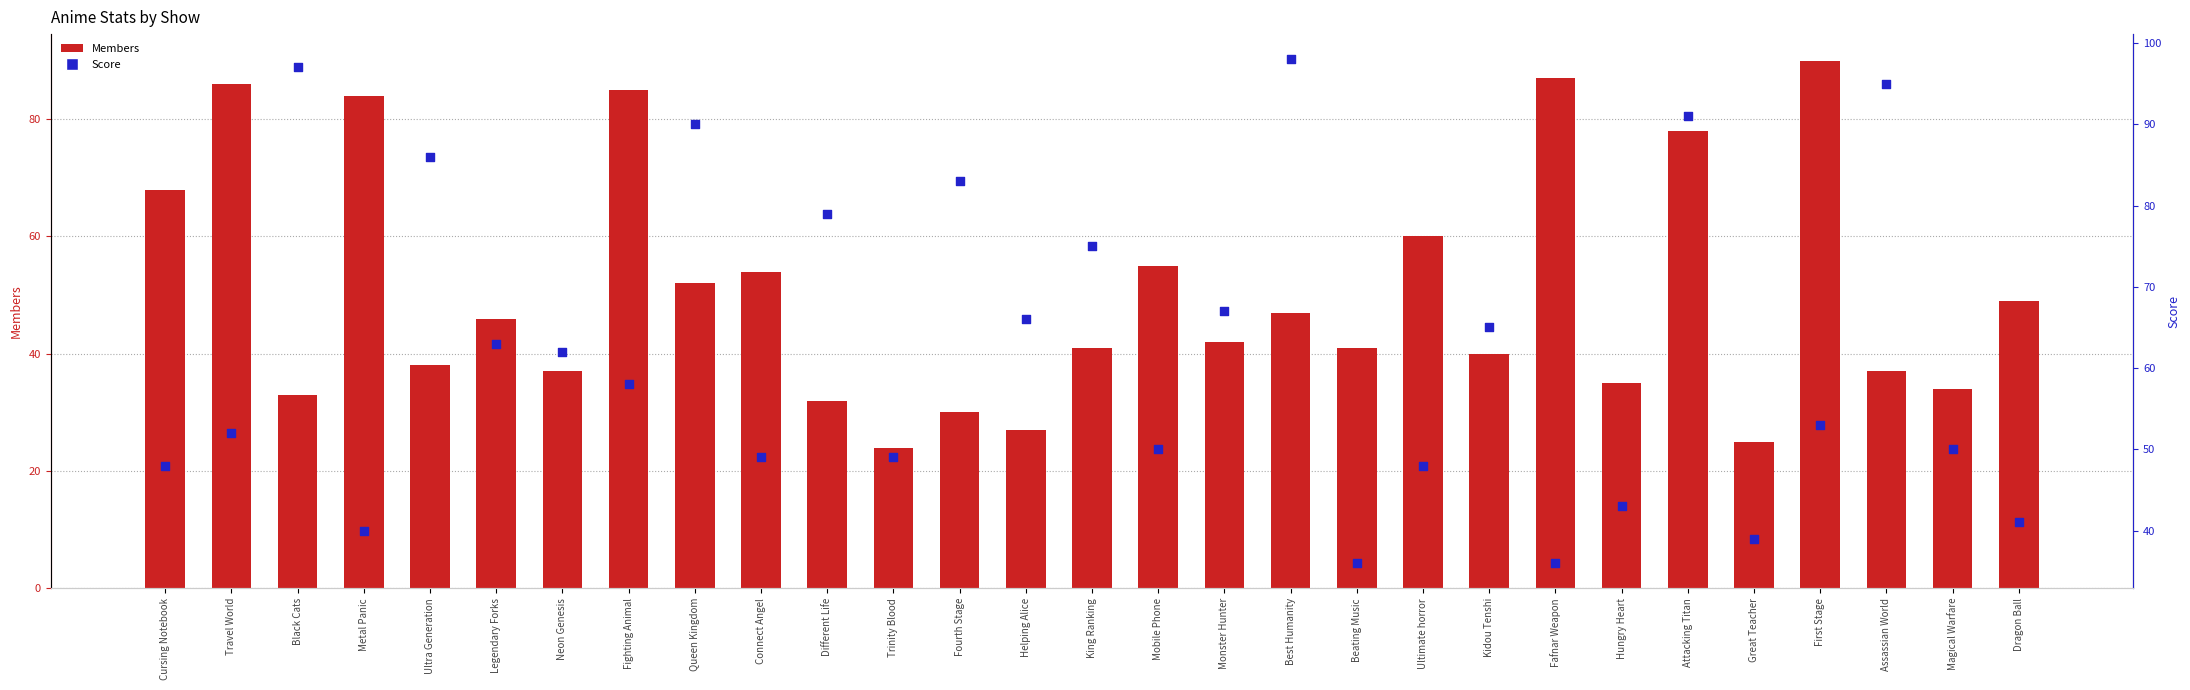

At how many categories does at least one series exceed 34?

29